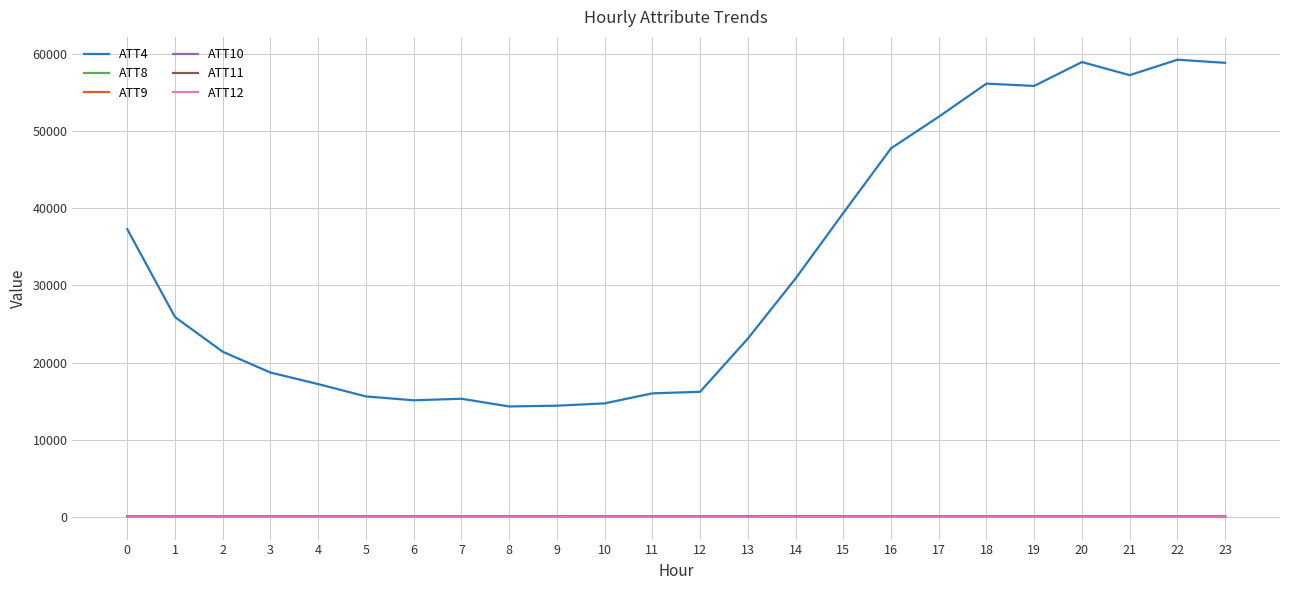

Which series has the widest spread of values?

ATT4